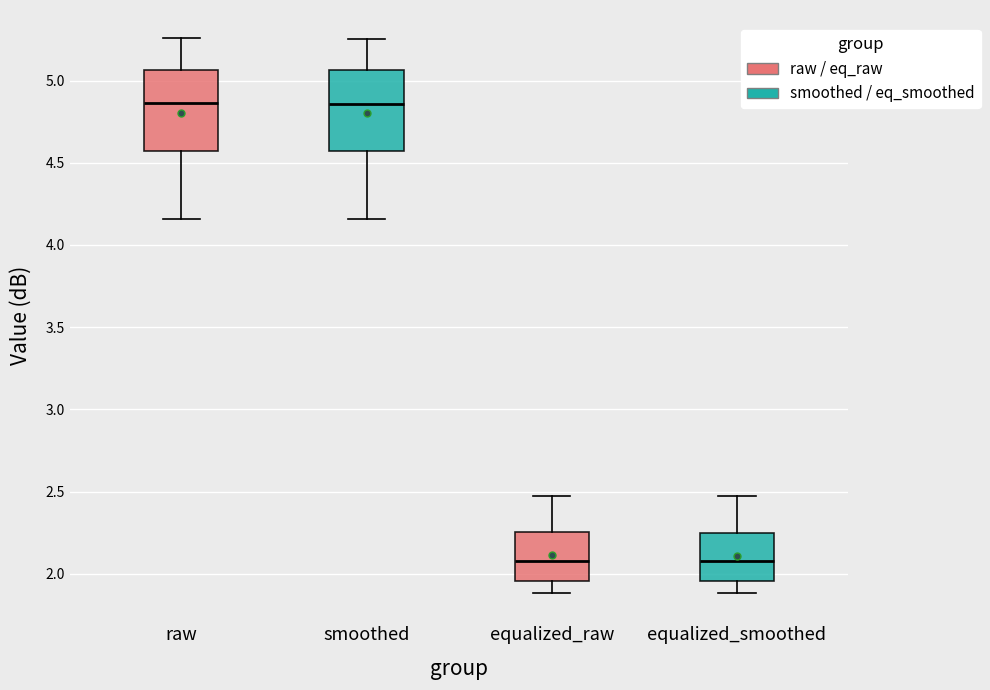

Where is the upper edge of the box for equalized_raw on the y-axis? The values are not printed on the chart, so give them approximately, as read against the axis.

2.25